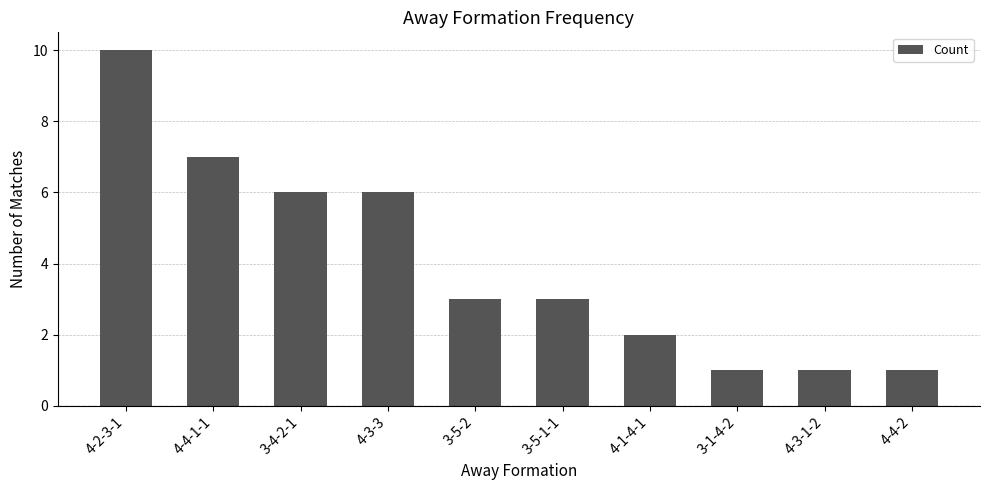

How many bars are there in total?

10